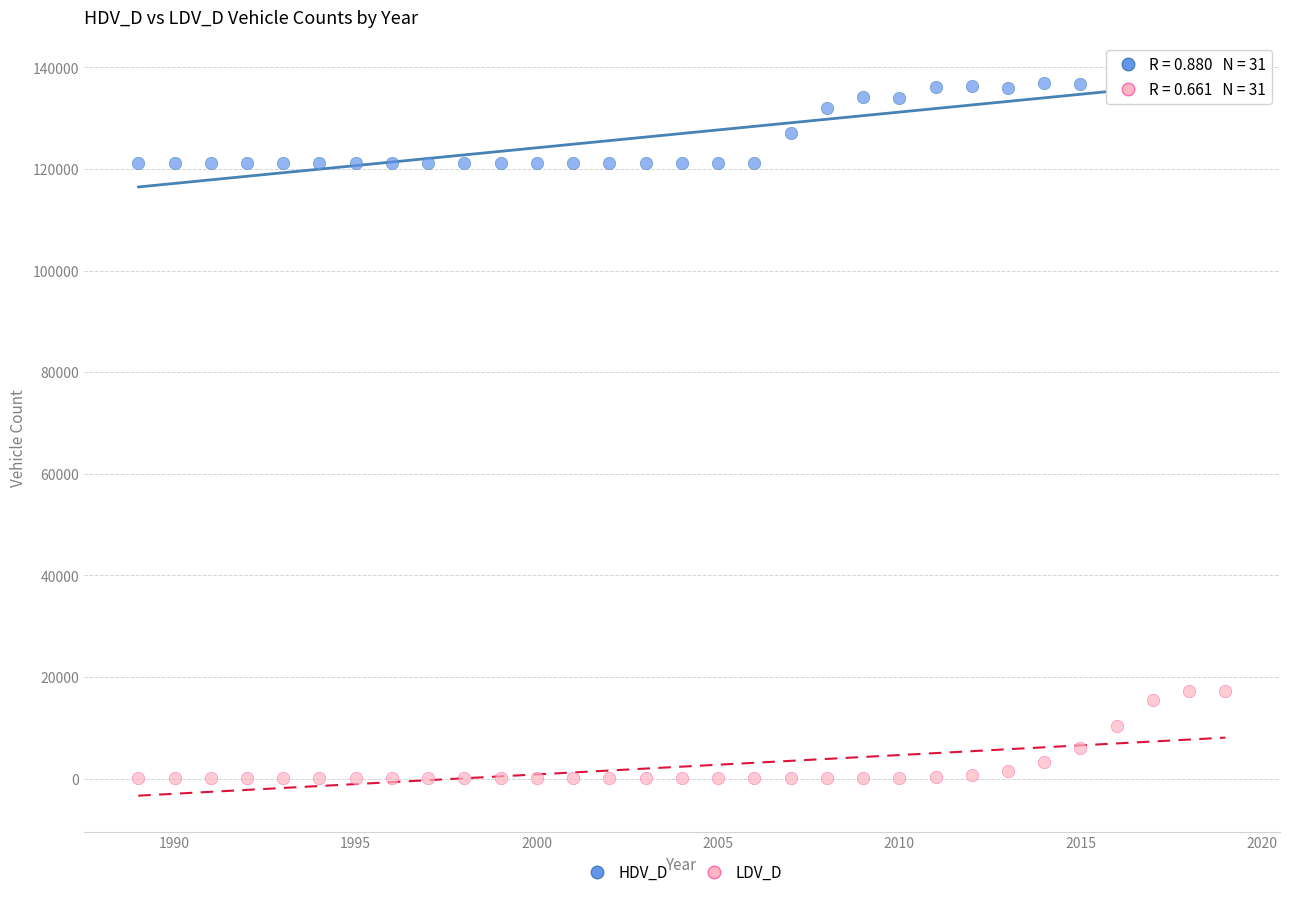

Which series contains the highest Y value?

HDV_D